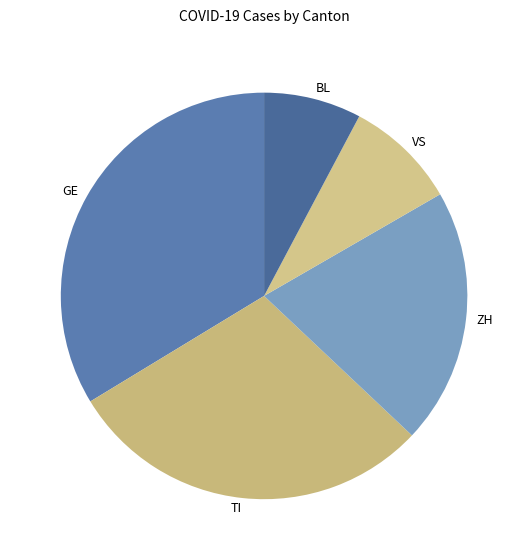

The TI slice represents 22% of the pie. True or false?

False